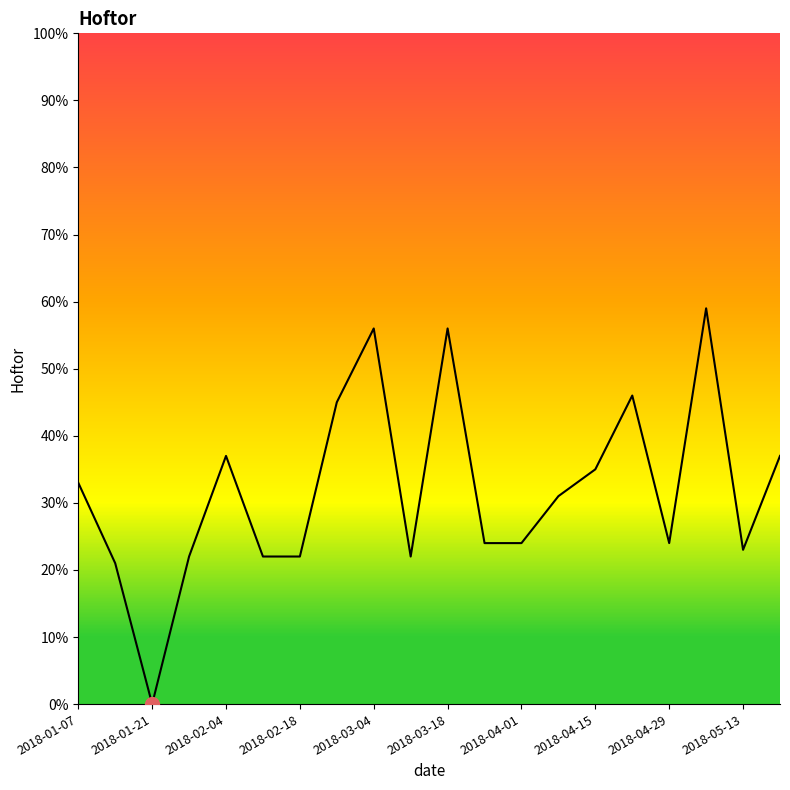

What is the sum of all values?

639